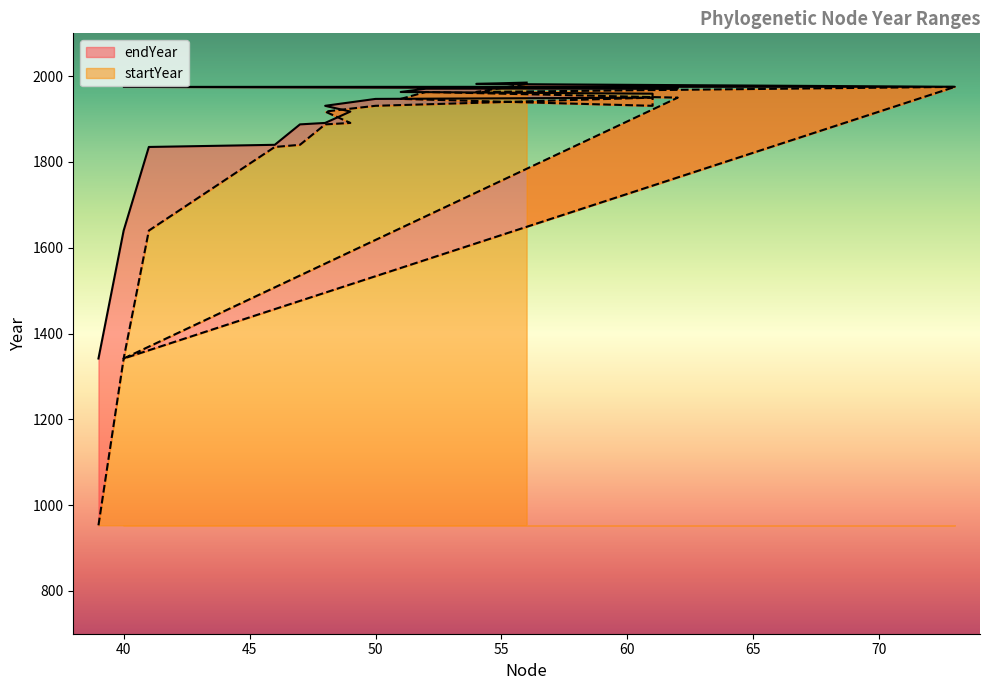

At how many categories does at least one series exceed 1523?

17